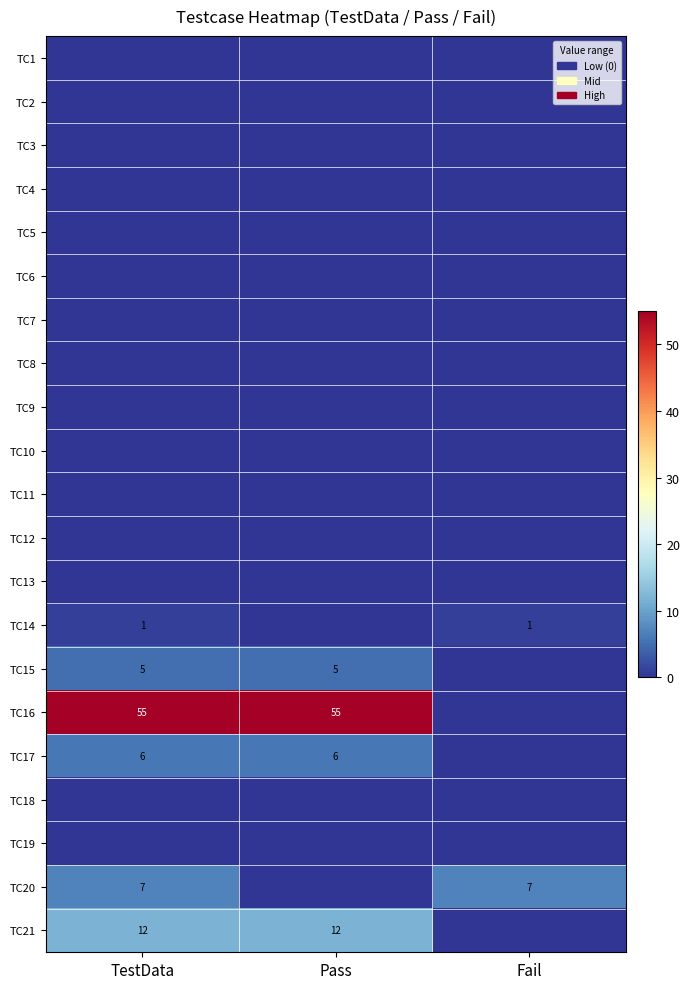

At which label is TC2 closest to 0?

TestData